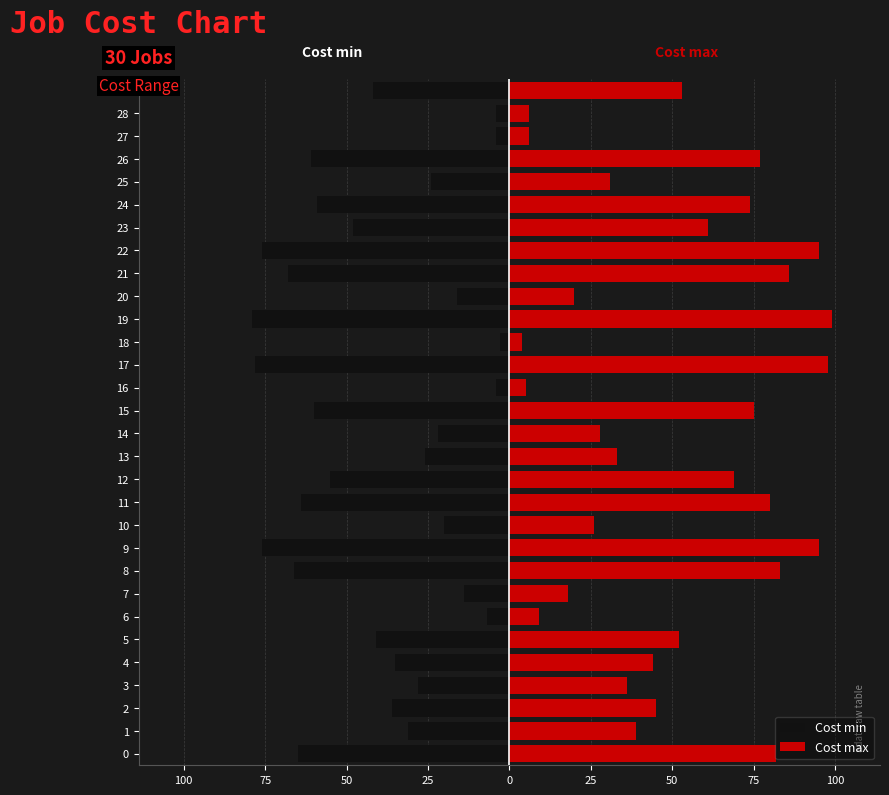

Are the bars grouped side by side (vs. stacked)?

Yes